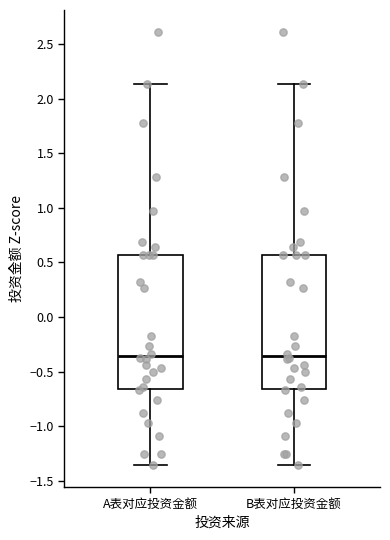

Reading left to right, transcribe this box plot: for each box, give where its median line is, the range the box spans, and where its two whiskers end, as read against the y-axis. The values are not printed on the chart, so give them approximately, as read against the axis.

A表对应投资金额: median -0.35, box -0.65 to 0.55, whiskers -1.35 to 2.15
B表对应投资金额: median -0.35, box -0.65 to 0.55, whiskers -1.35 to 2.15